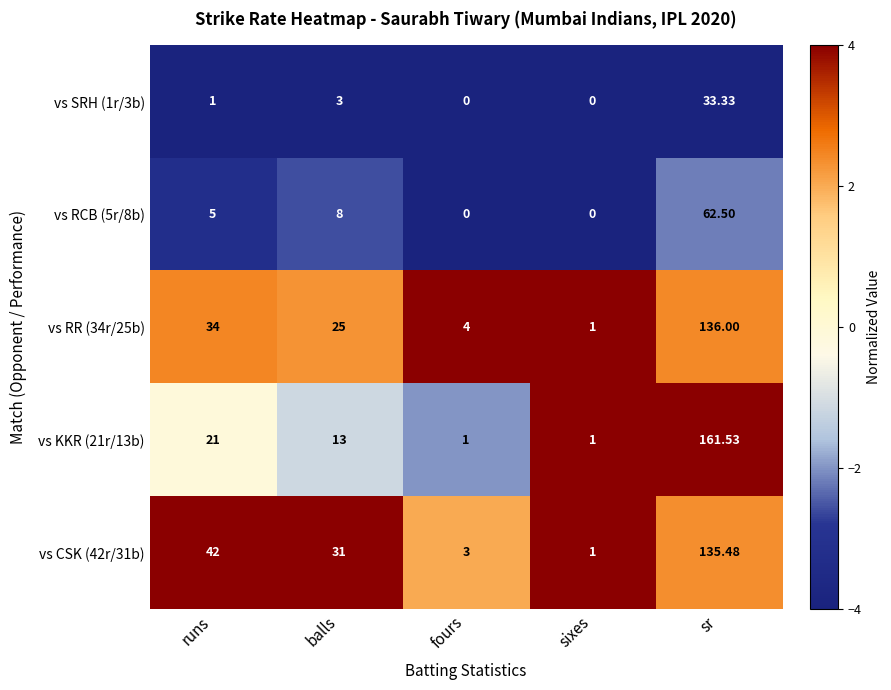

Which category has the highest value across all series?

sr